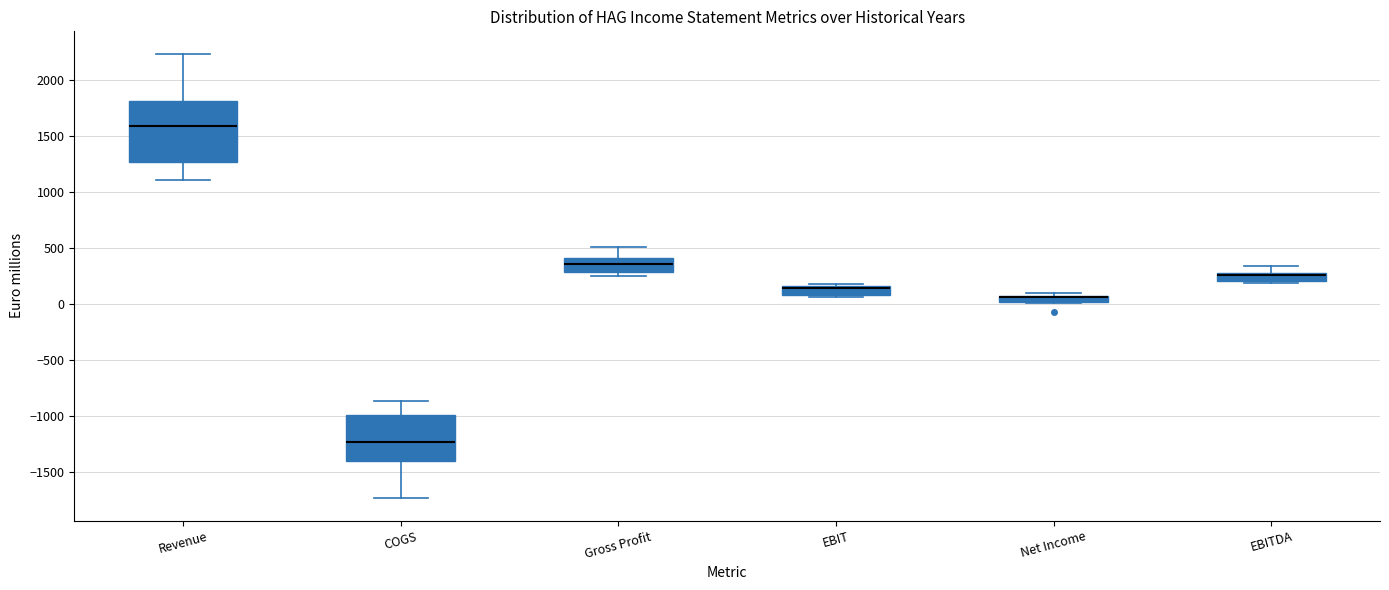

Comparing the boxes themselves (not the whiskers), which one is the tallest?

Revenue